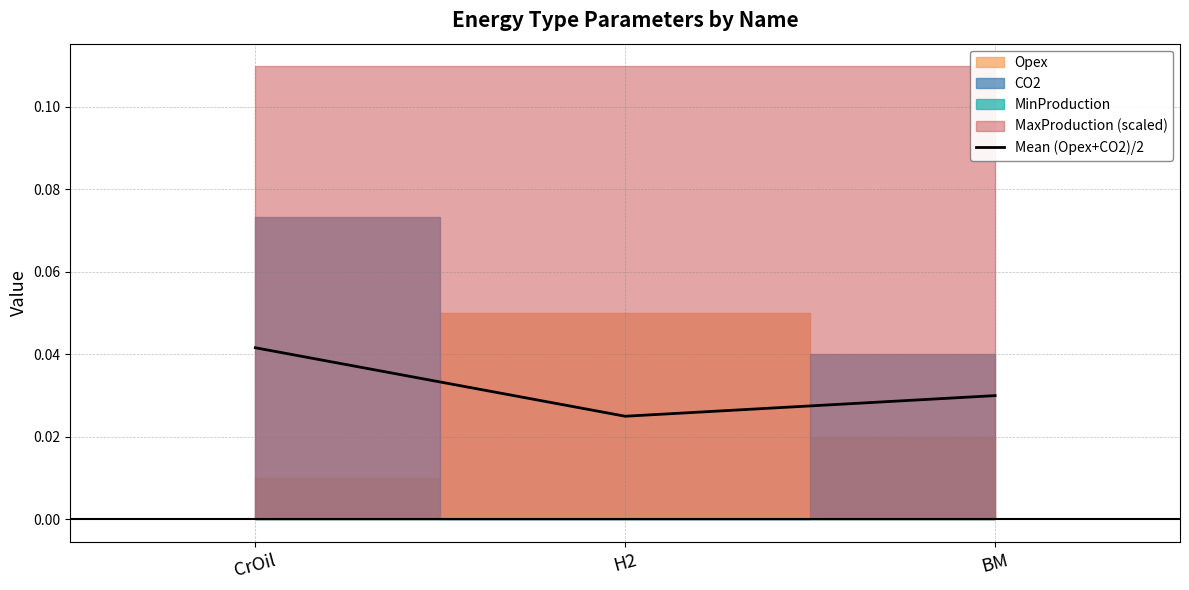

What is the label of the 1st point from the right?

BM